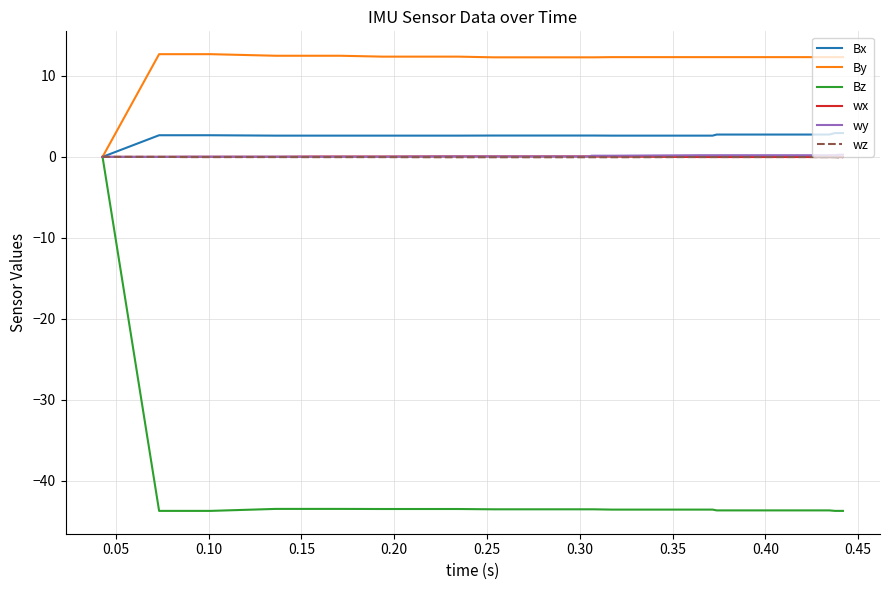

Which series has the largest total across all categories?

By